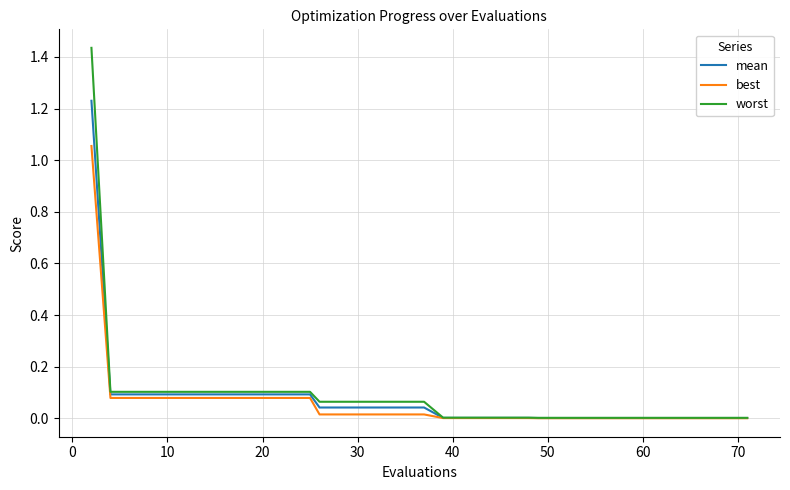

Rank the series by their maximum value, from lowest to highest.

best, mean, worst